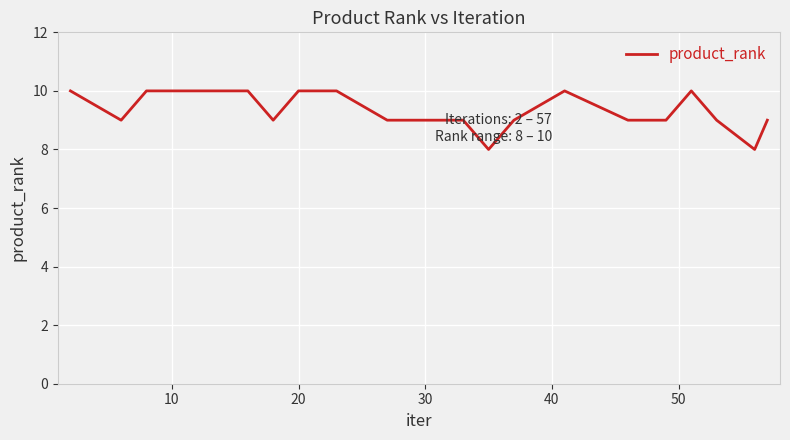

What is the smallest value displayed?

8